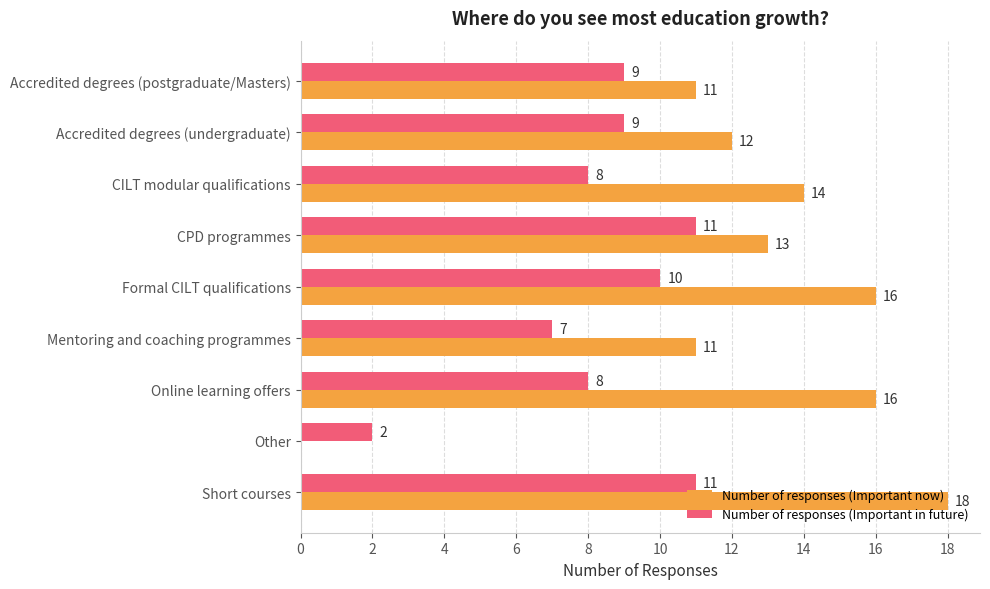

The value of Number of responses (Important in future) at Formal CILT qualifications is 17. True or false?

False